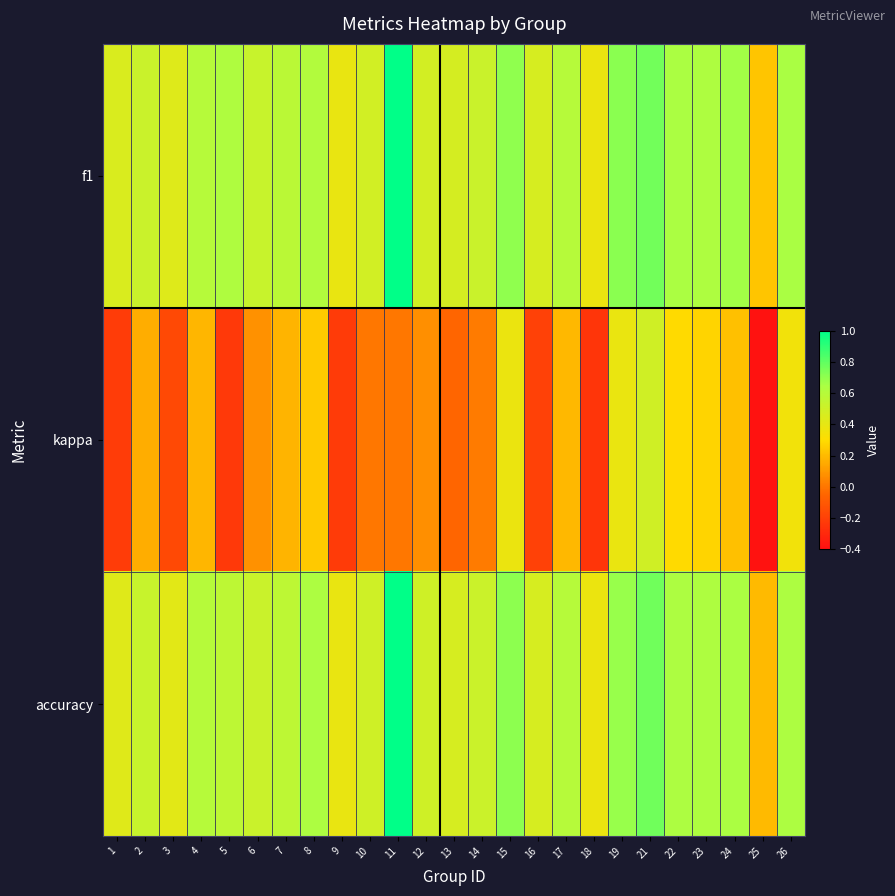

At 12, list the series in order from smallest to largest.

kappa, f1, accuracy